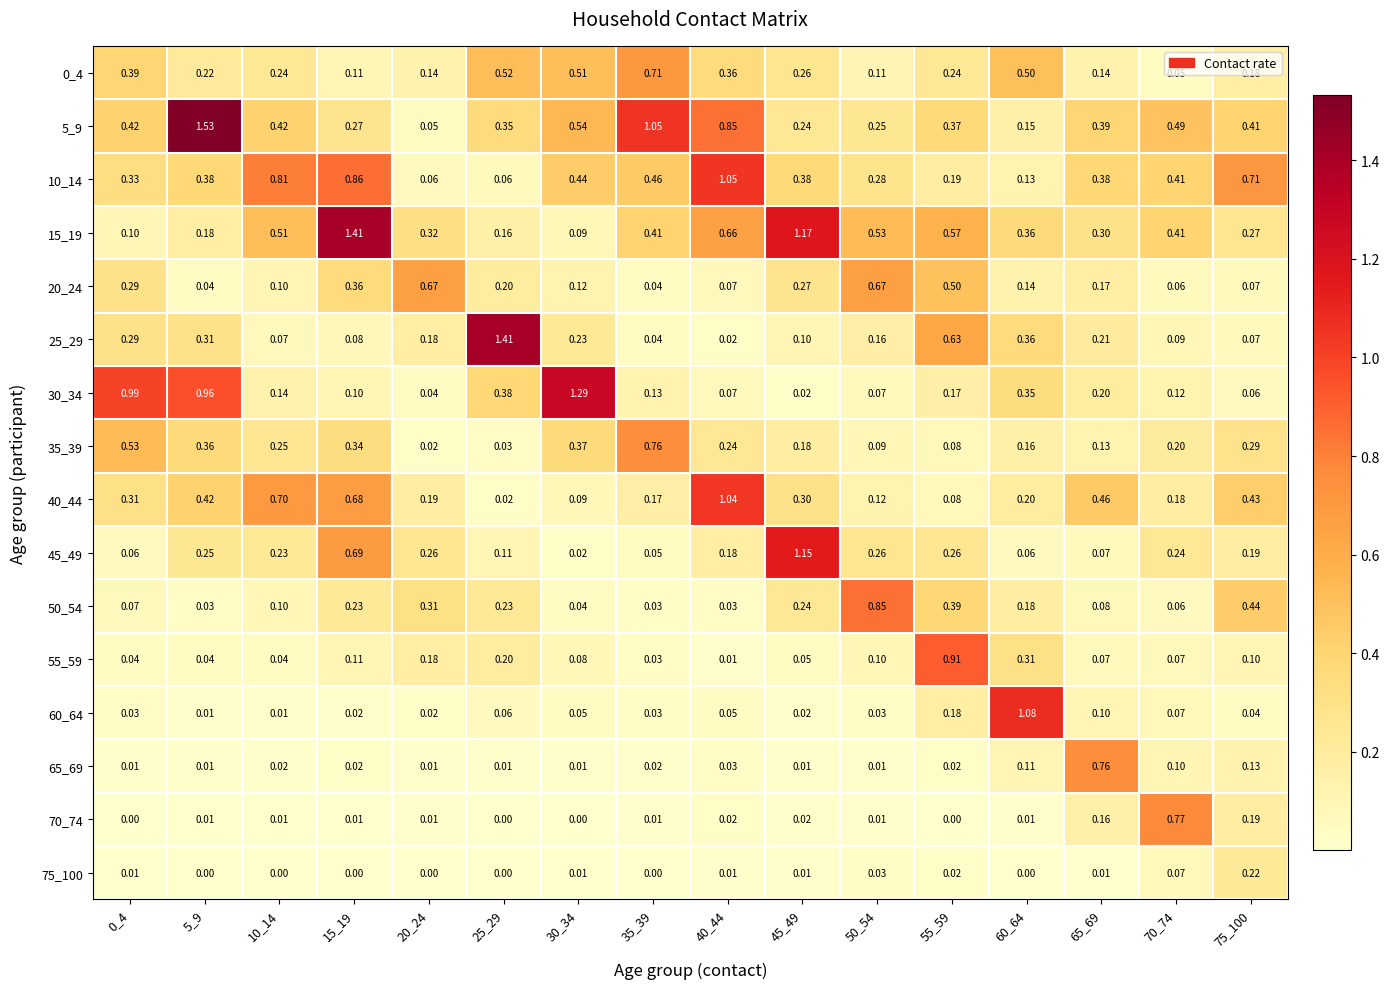

Is the value of 10_14 at 70_74 greater than the value of 45_49 at 75_100?

Yes